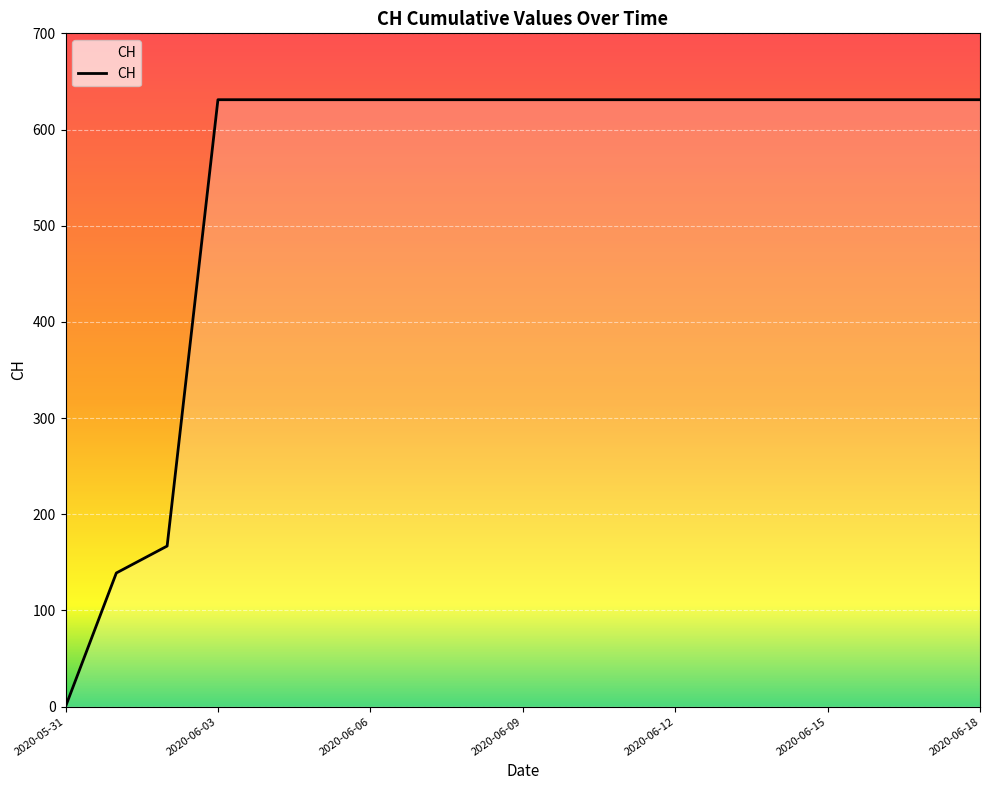

What is the maximum value shown in the chart?

631